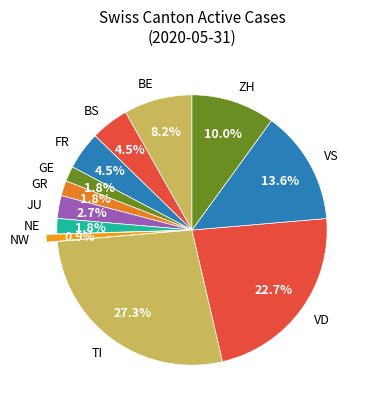

Which has a higher value, JU or VD?

VD